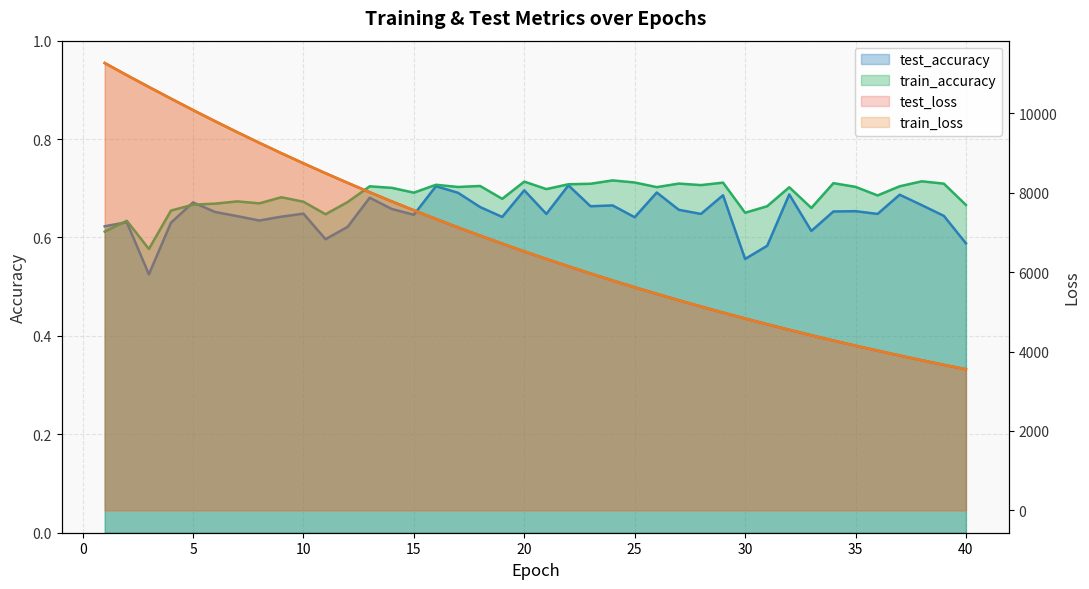

List the labels in order of test_loss value, smallest first.

40, 39, 38, 37, 36, 35, 34, 33, 32, 31, 30, 29, 28, 27, 26, 25, 24, 23, 22, 21, 20, 19, 18, 17, 16, 15, 14, 13, 12, 11, 10, 9, 8, 7, 6, 5, 4, 3, 2, 1